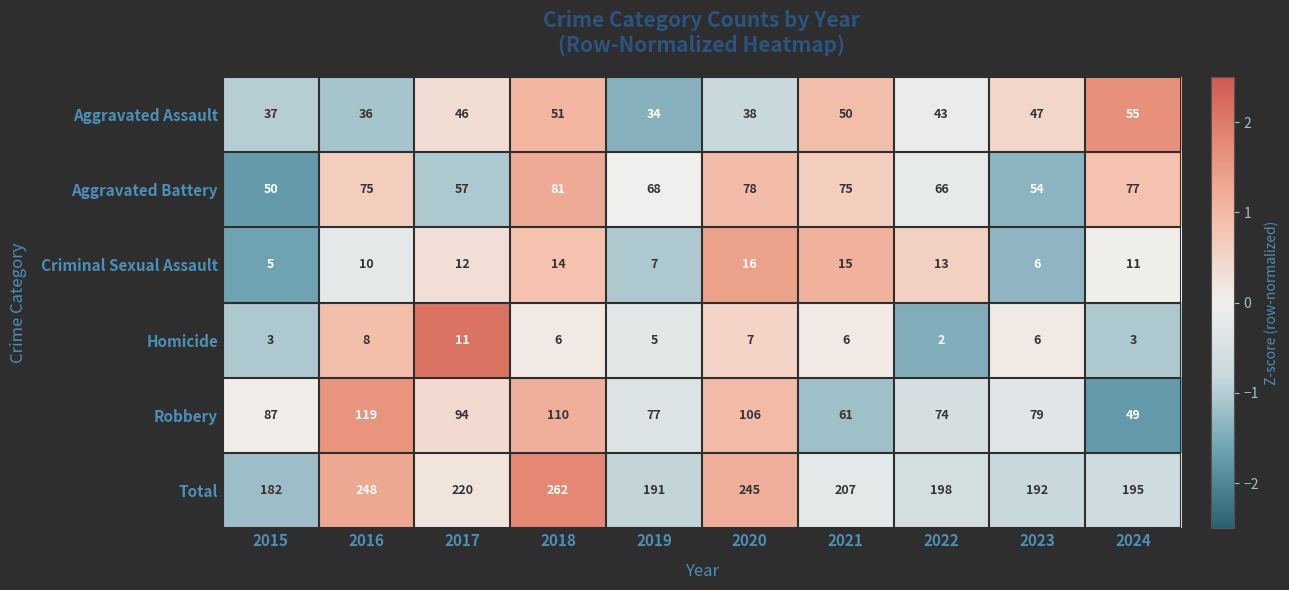

How many distinct data groups are displayed?

6